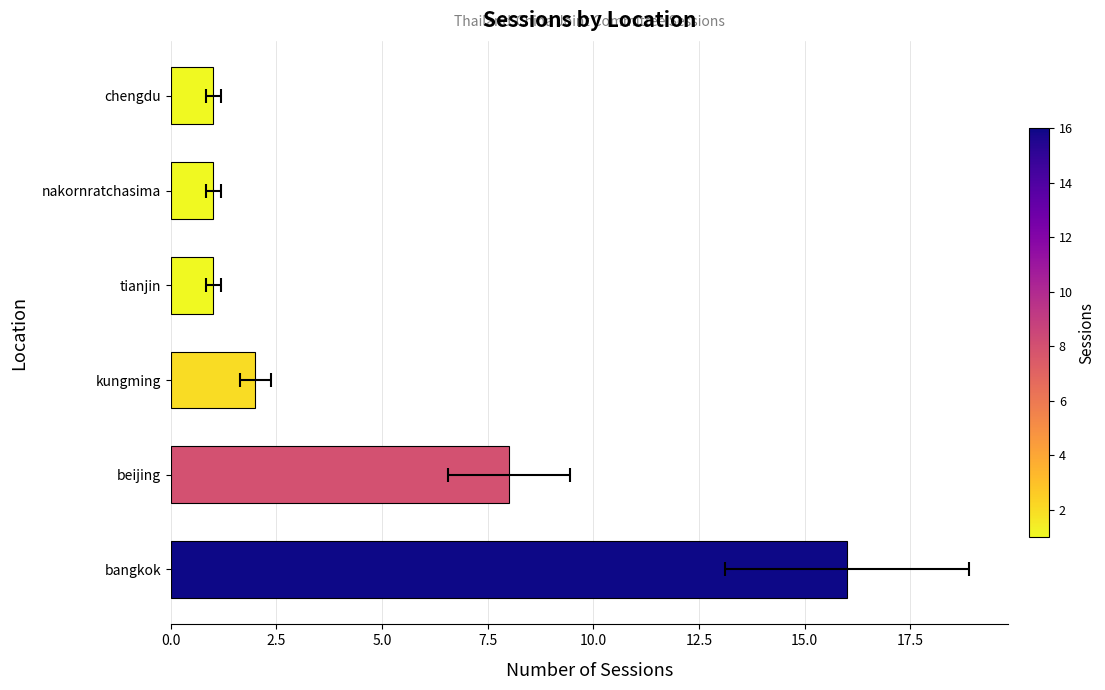

Count the number of data series in this chart.

1